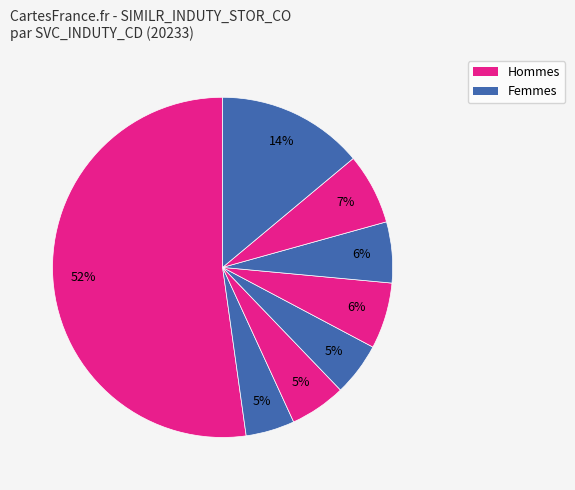

How many slices are in this pie chart?

8